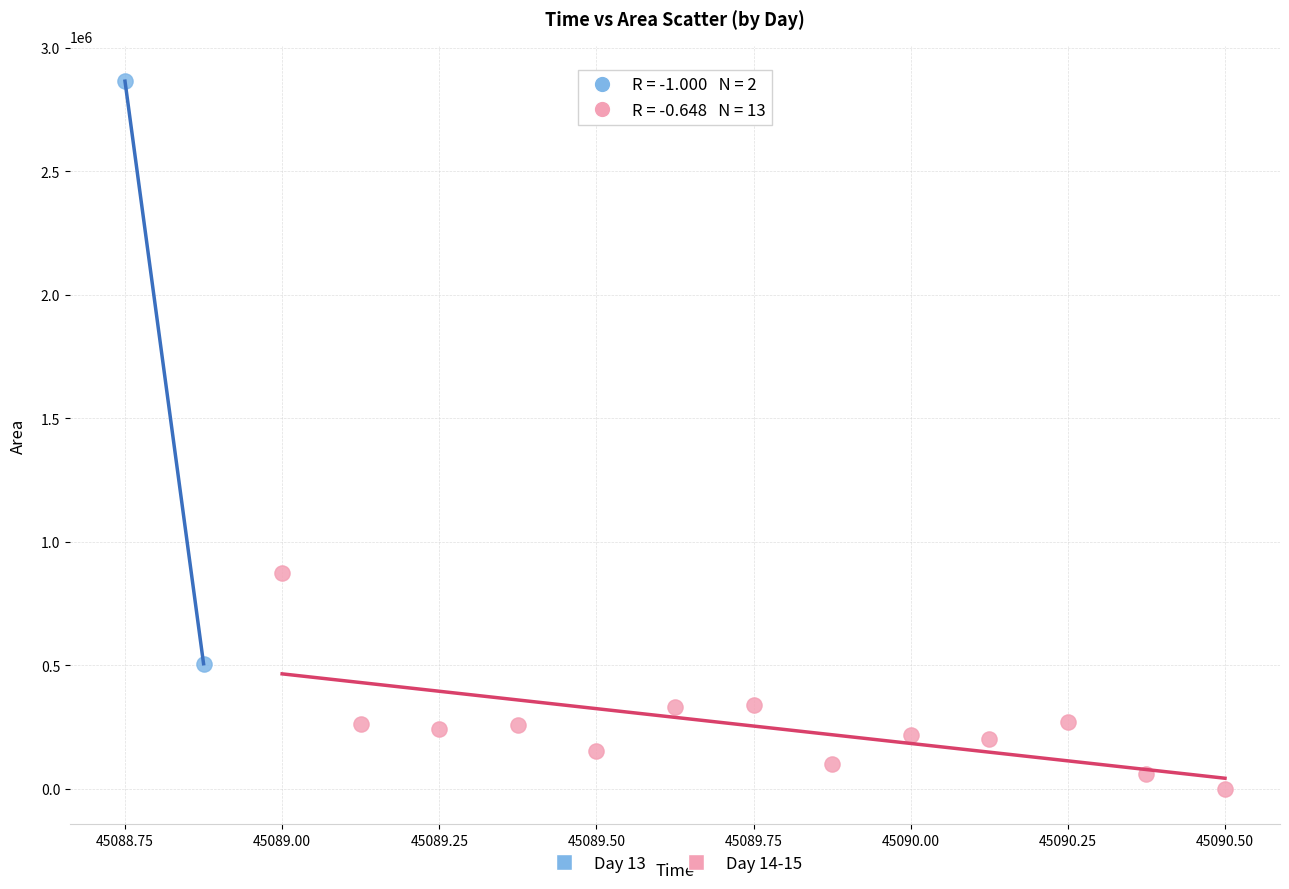

Which series has the largest Y range (max minus min)?

Day 13